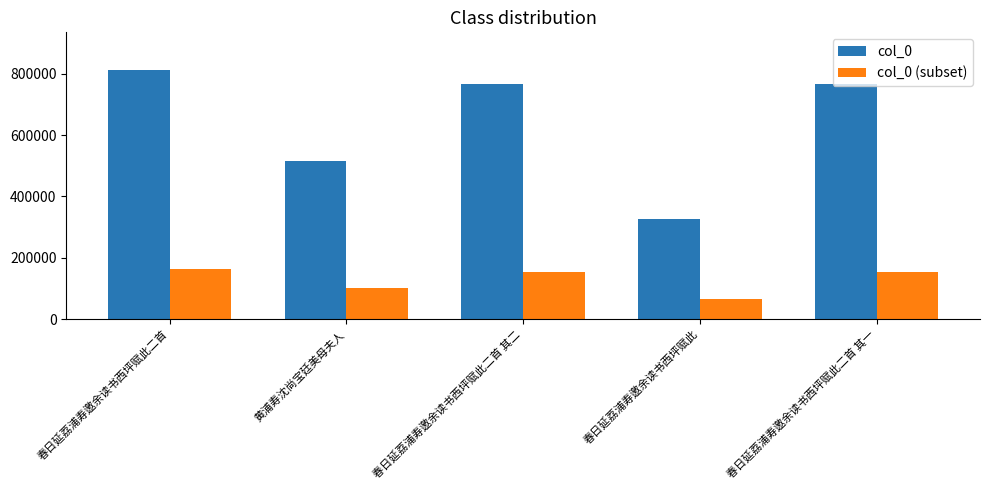

What is the sum of the col_0 values at 春日延荔浦寿邀余读书西坪赋此二首 and 春日延荔浦寿邀余读书西坪赋此二首 其一?

1578280